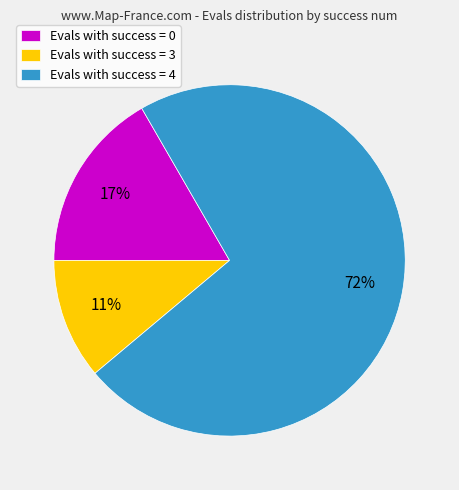

Does Evals with success = 4 represent more than half of the total?

Yes